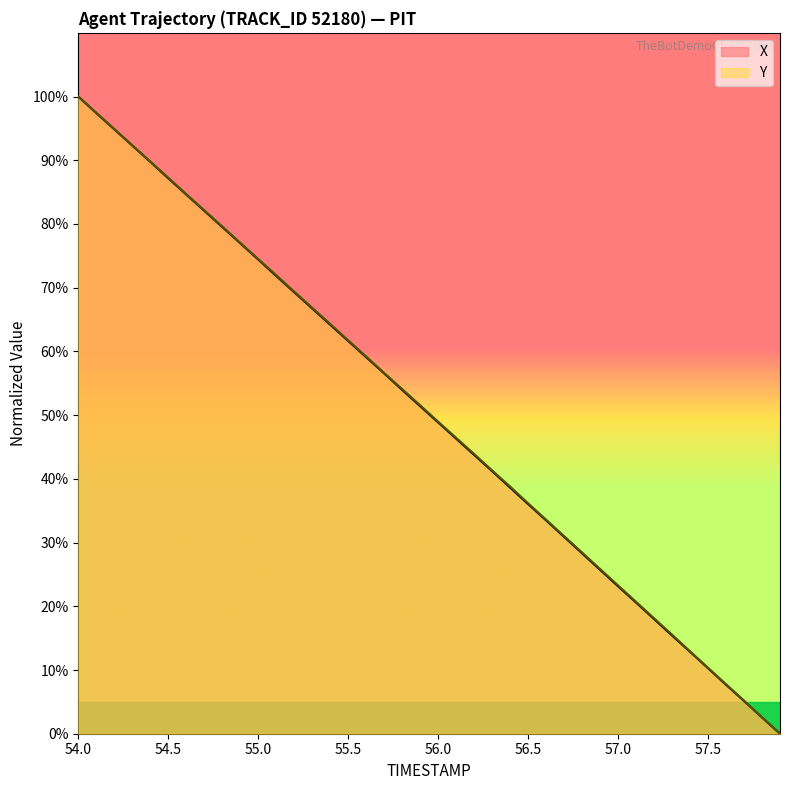

Where is X nearest to the value 50?

56.0